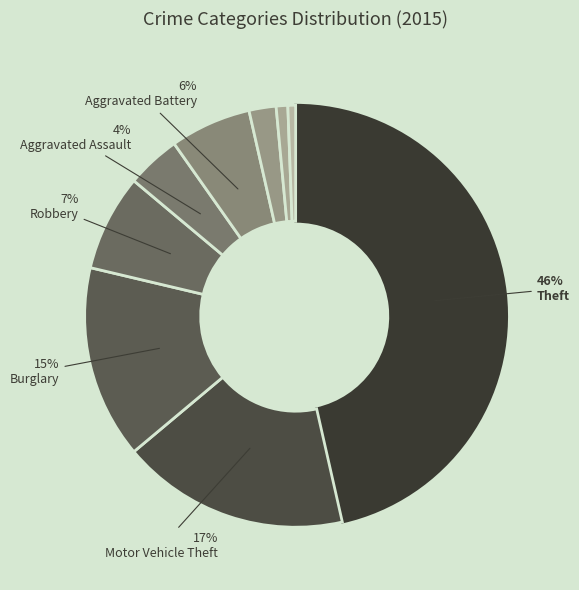

How many slices are in this pie chart?

9